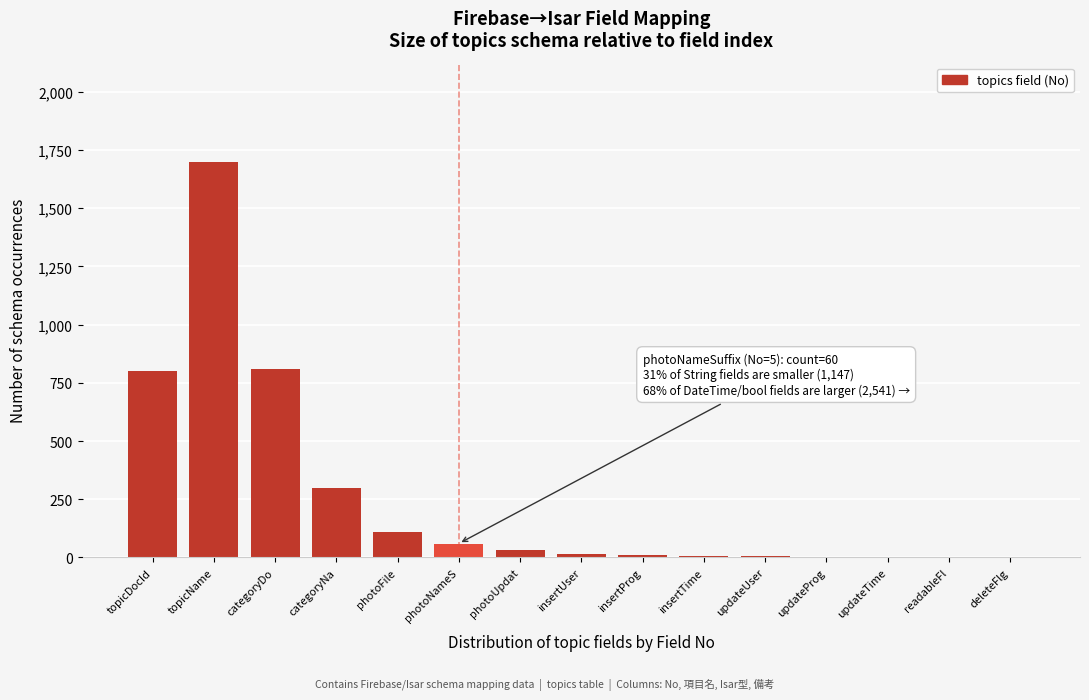

Which has a higher value, insertUser or topicName?

topicName